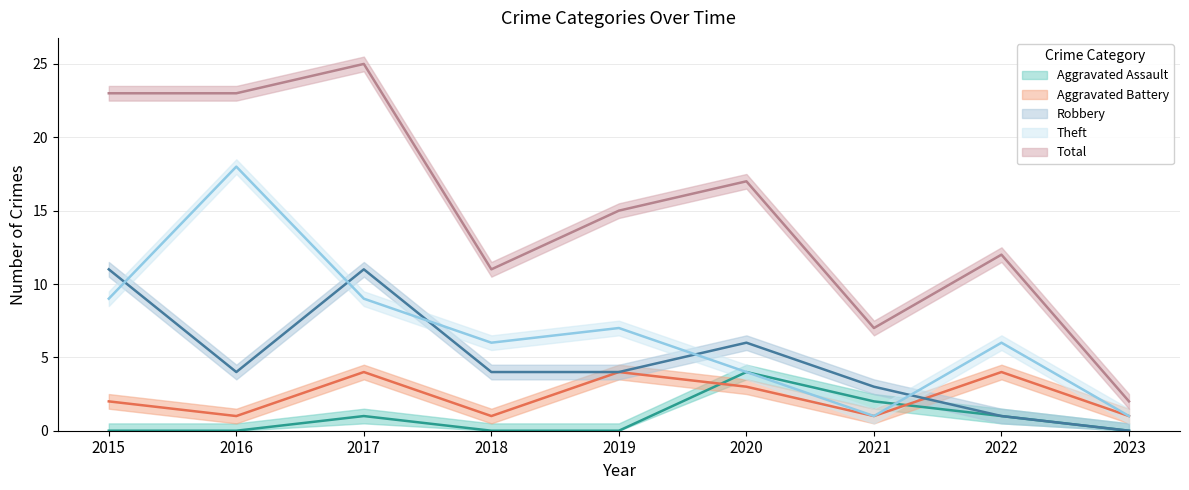

What is the total value across all series at 2022?

24